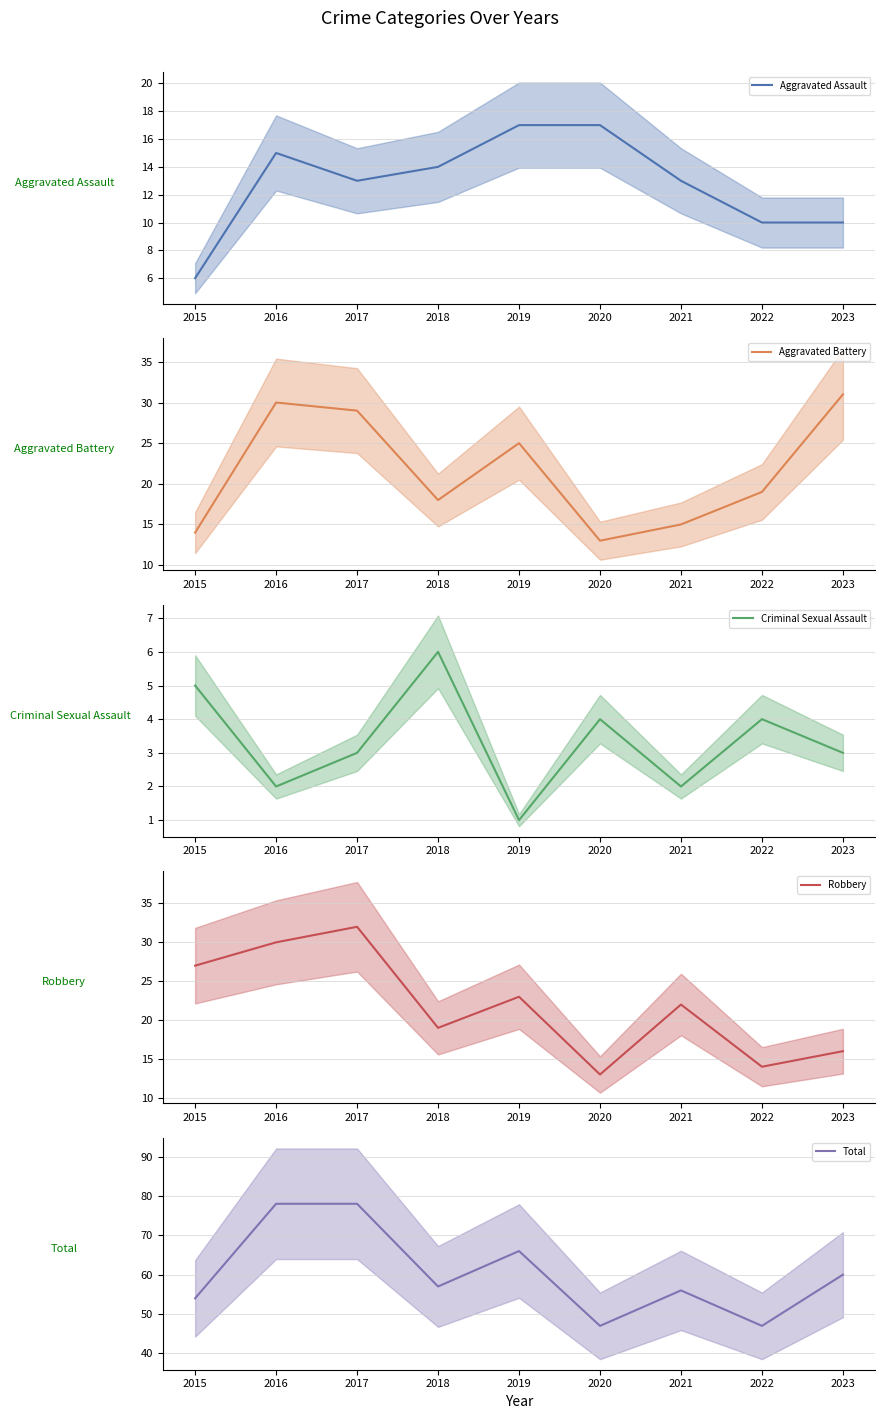

What is the difference between the Total values at 2020 and 2021?

9